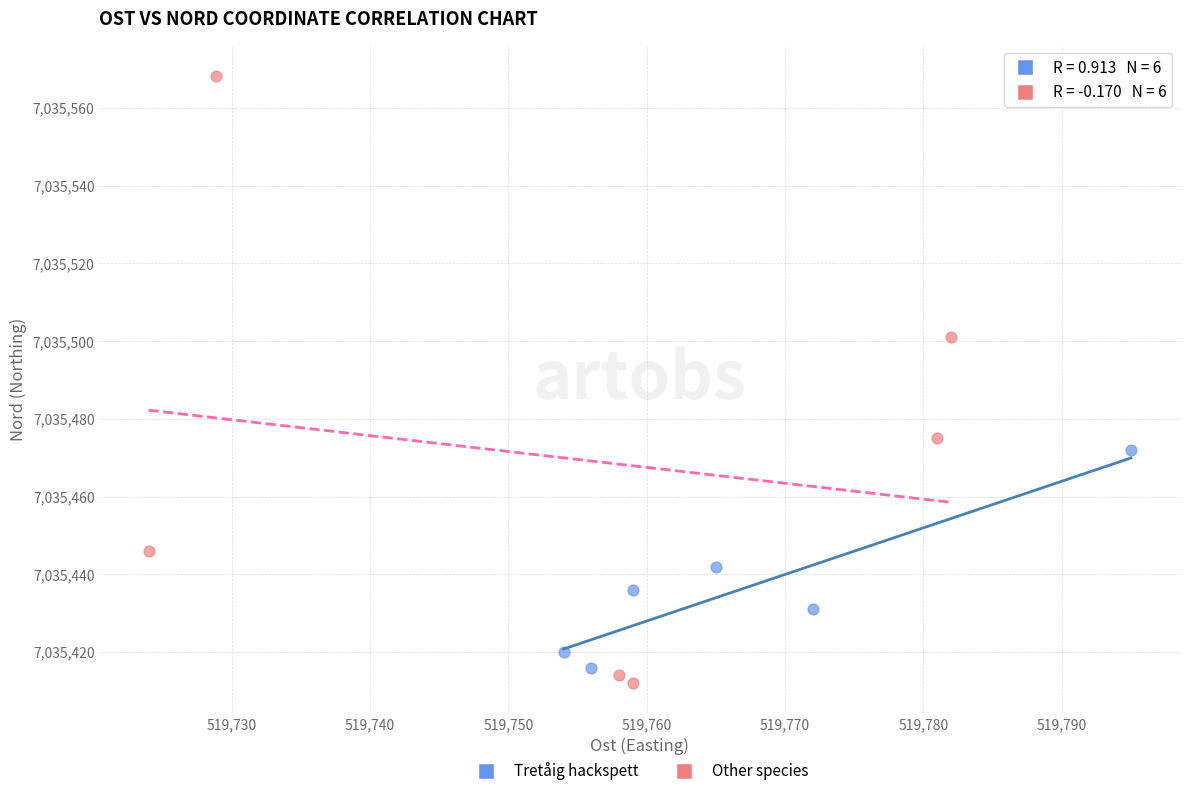

Which series has the largest Y range (max minus min)?

Other species